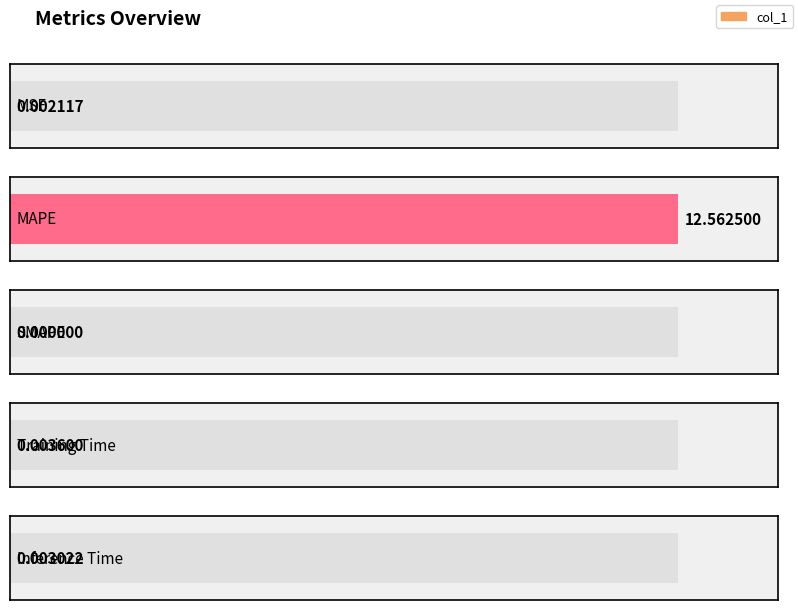

What is the label of the 1st bar from the right?

Inference Time